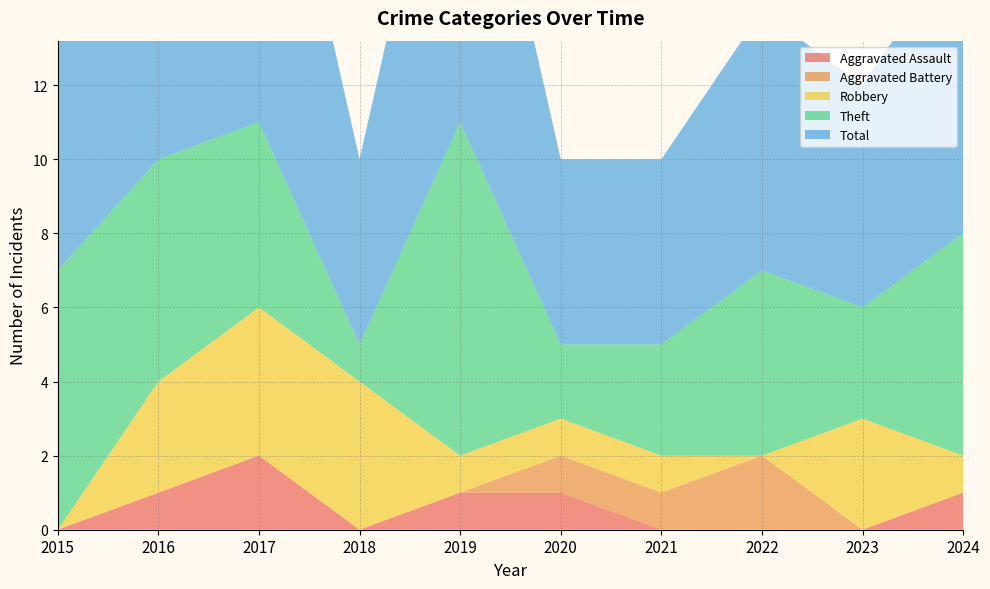

Reading left to right, transcribe all the data shown in this chart.

Aggravated Assault: 0	1	2	0	1	1	0	0	0	1
Aggravated Battery: 0	0	0	0	0	1	1	2	0	0
Robbery: 0	3	4	4	1	1	1	0	3	1
Theft: 7	6	5	1	9	2	3	5	3	6
Total: 7	10	11	5	11	5	5	7	6	8